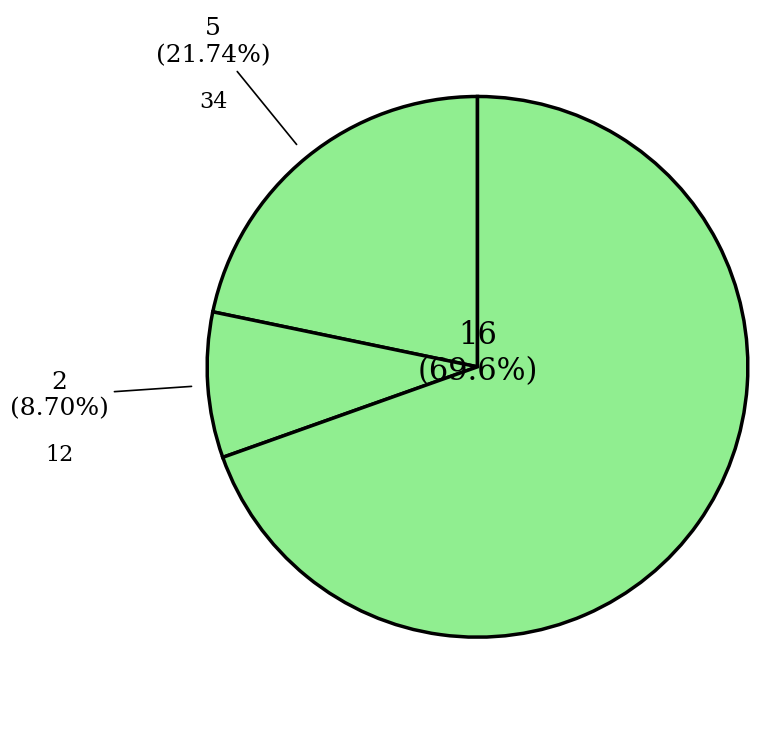

To the nearest percent, what portion does 12 represent?

9%